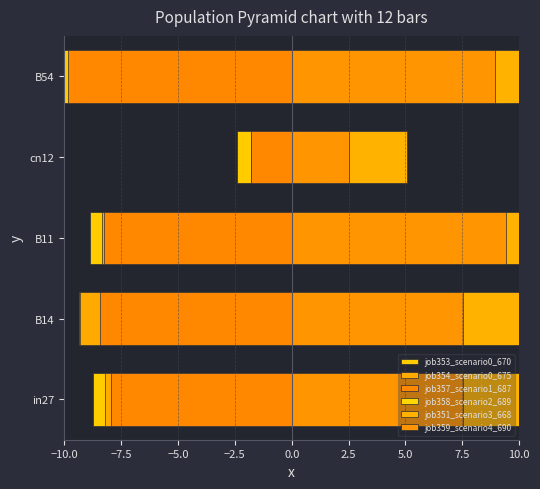

What is the value of the job359_scenario4_690 bar at the 1st from the left?

7.5